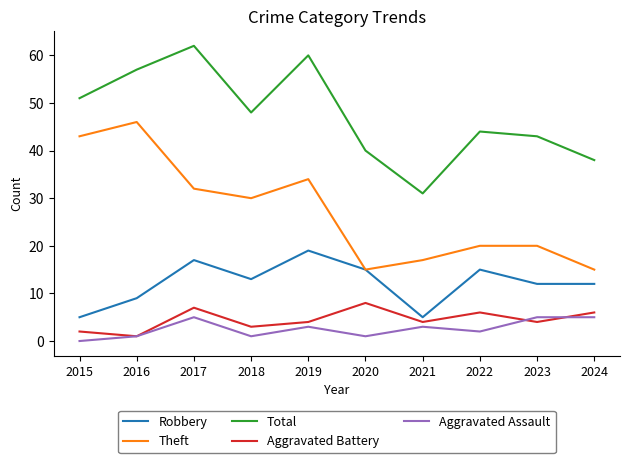

What is the highest value of the Aggravated Battery series?

8